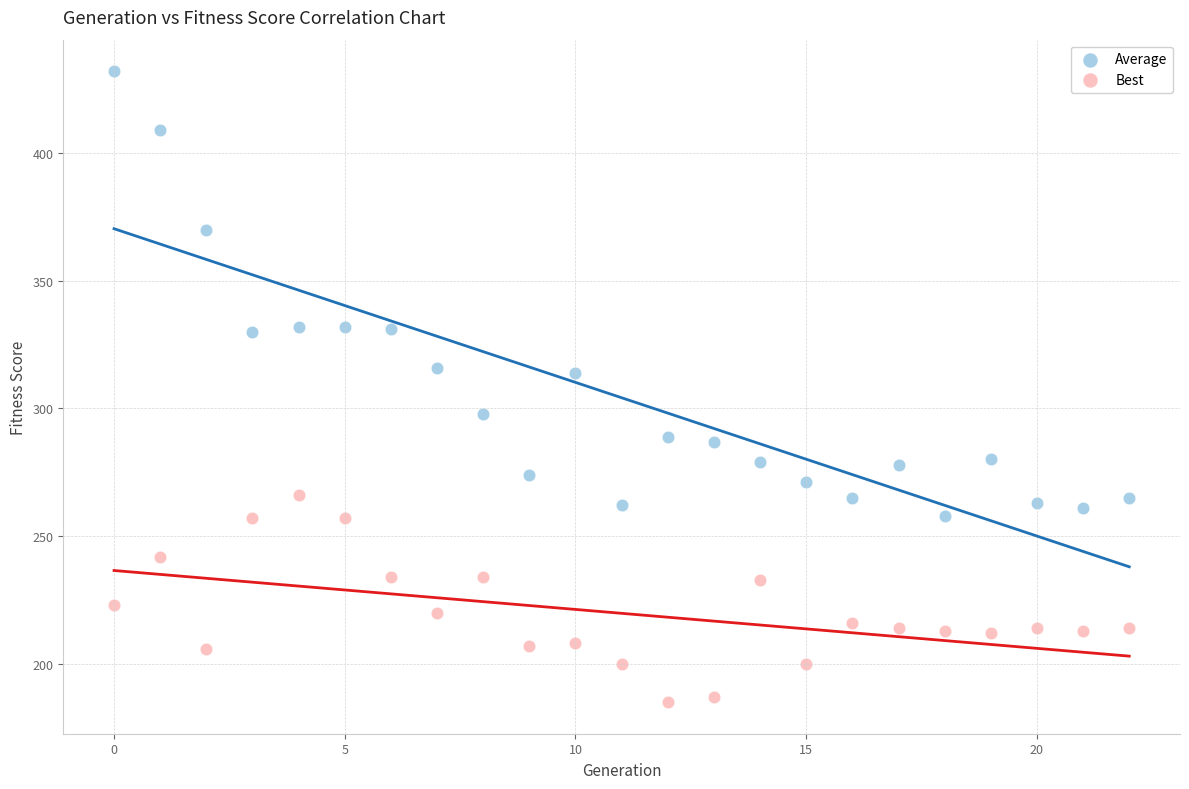

Which series reaches the minimum Y coordinate?

Best